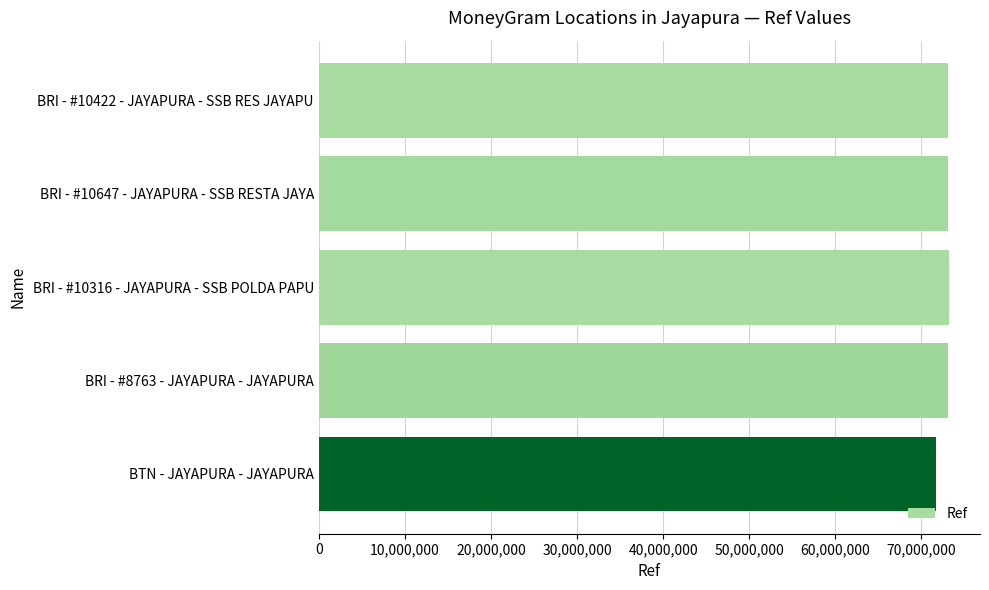

What is the minimum value shown in the chart?

71687148